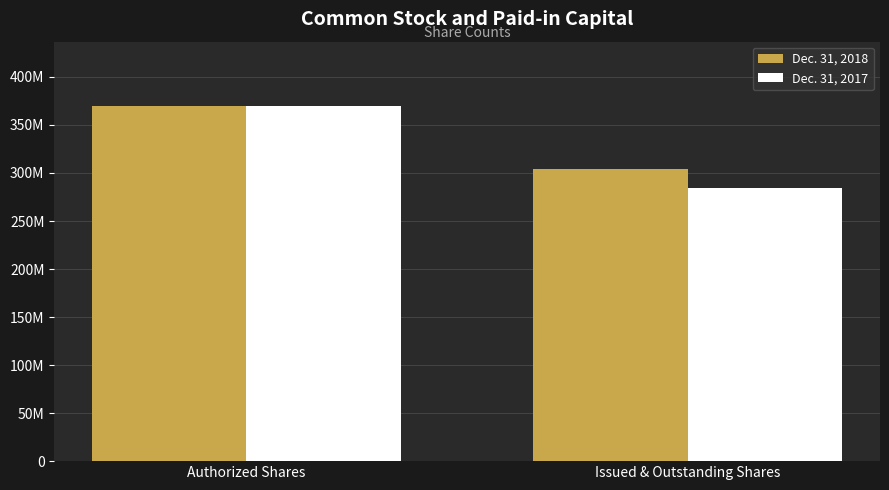

What is the highest value of the Dec. 31, 2018 series?

370100000